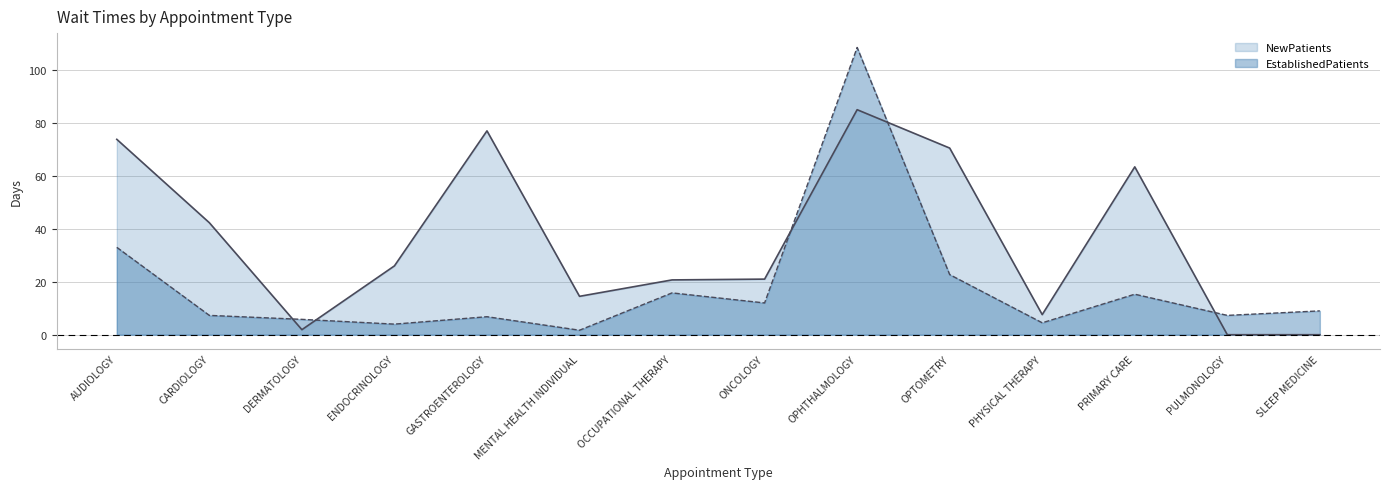

What is the spread (max minus min) of values at CARDIOLOGY?

35.0